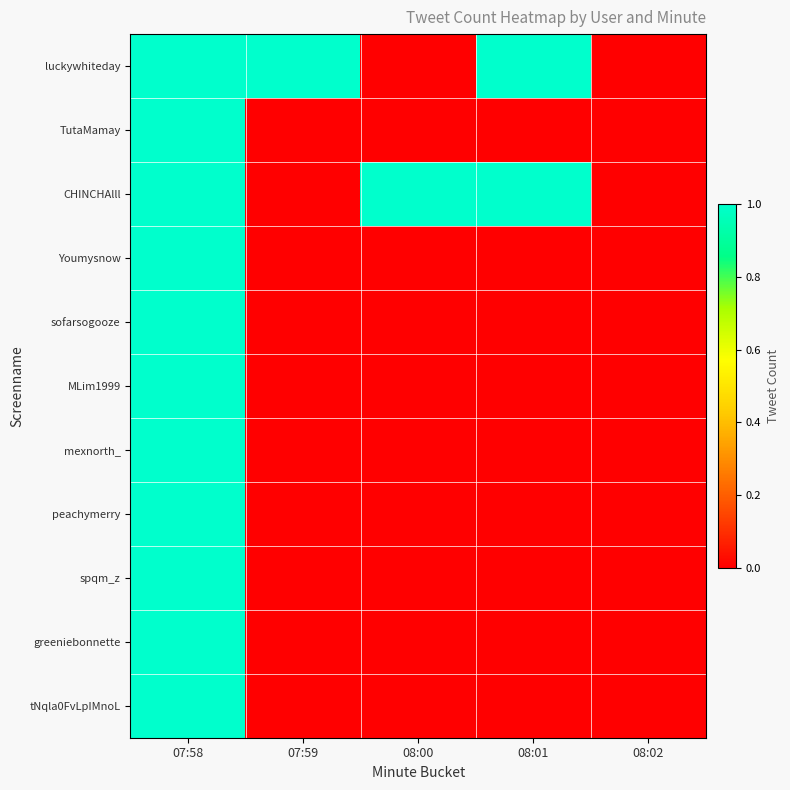

Which series has the largest range (max minus min)?

luckywhiteday